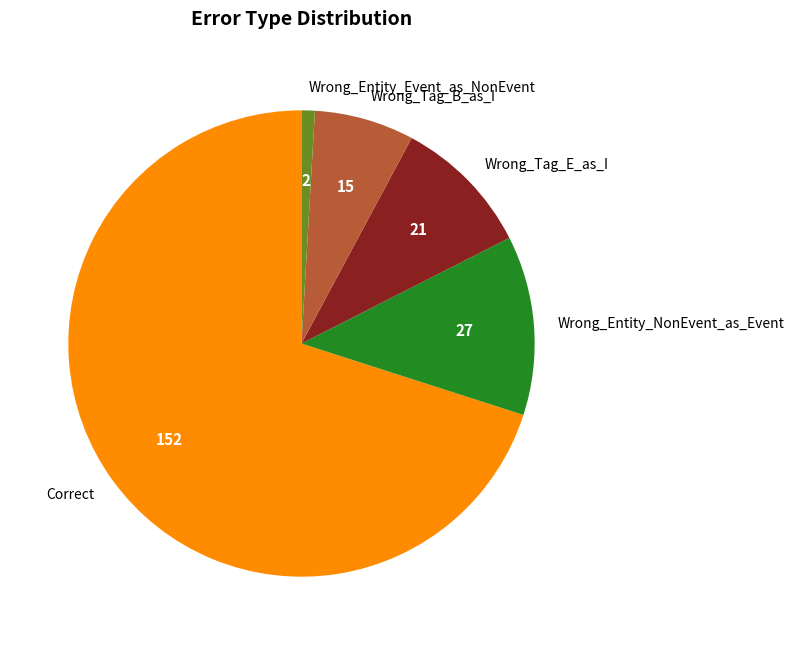

The Wrong_Tag_E_as_I slice represents 1% of the pie. True or false?

False